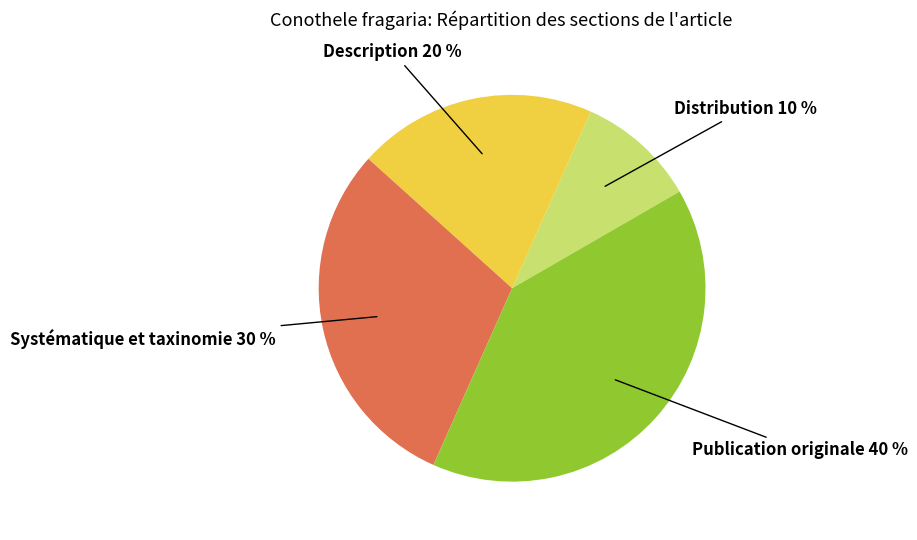

How many slices are in this pie chart?

4